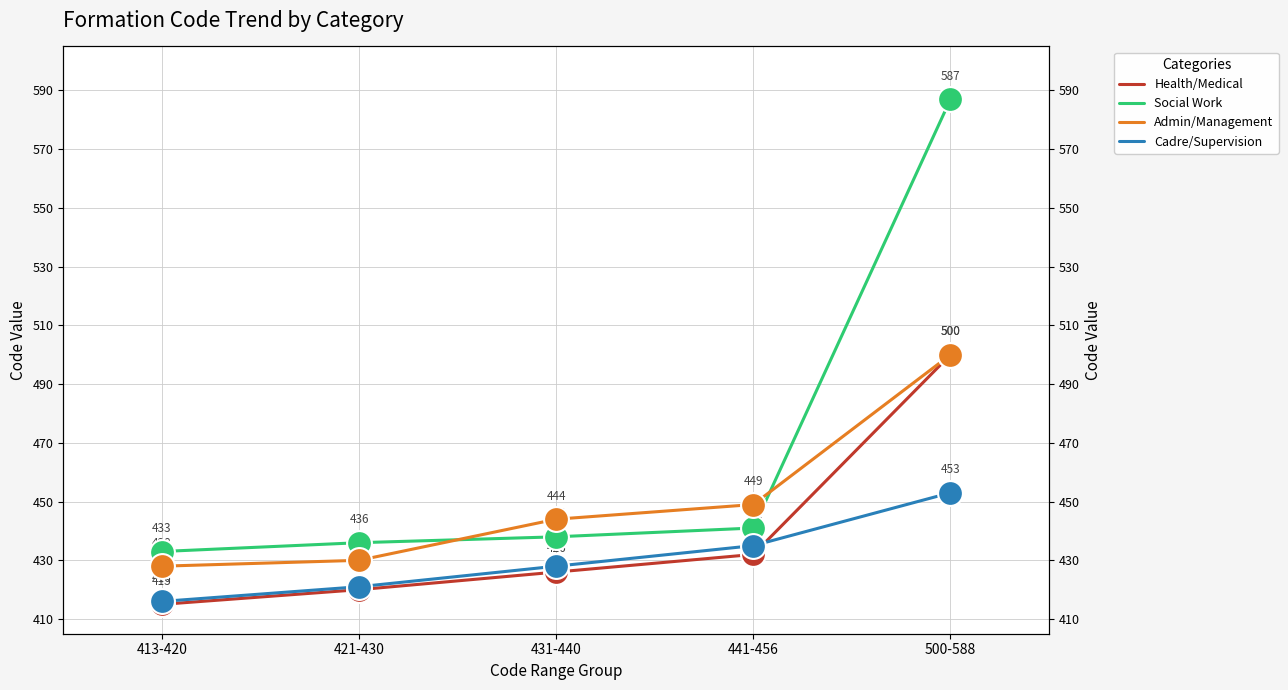

What is the total value across all series at 441-456?

1757